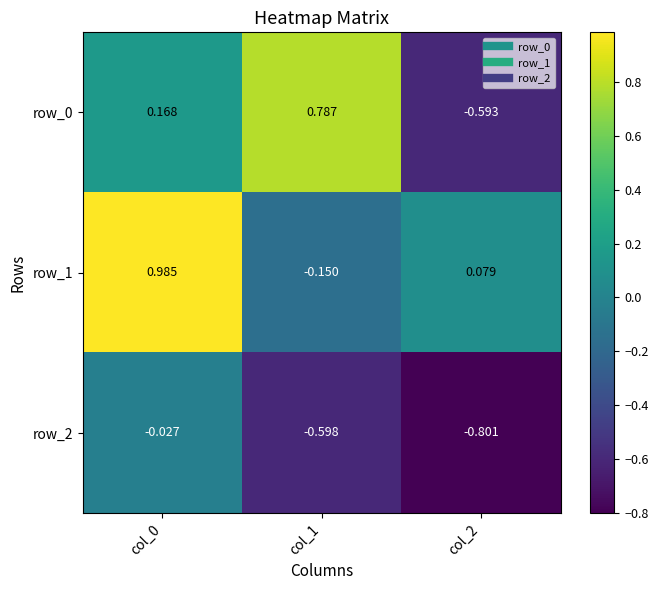

How many negative values does the row_1 series have?

1